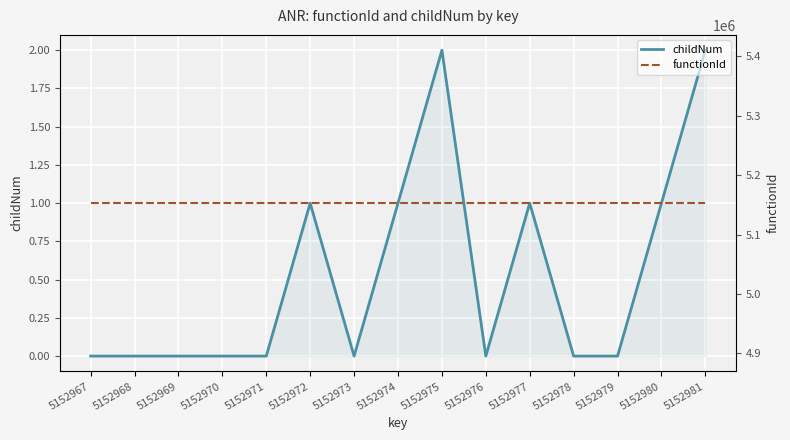

Reading left to right, extract all data points from this chart.

childNum: 5152967=0	5152968=0	5152969=0	5152970=0	5152971=0	5152972=1	5152973=0	5152974=1	5152975=2	5152976=0	5152977=1	5152978=0	5152979=0	5152980=1	5152981=2
functionId: 5152967=5152966	5152968=5152966	5152969=5152966	5152970=5152966	5152971=5152966	5152972=5152966	5152973=5152966	5152974=5152966	5152975=5152966	5152976=5152966	5152977=5152966	5152978=5152966	5152979=5152966	5152980=5152966	5152981=5152966